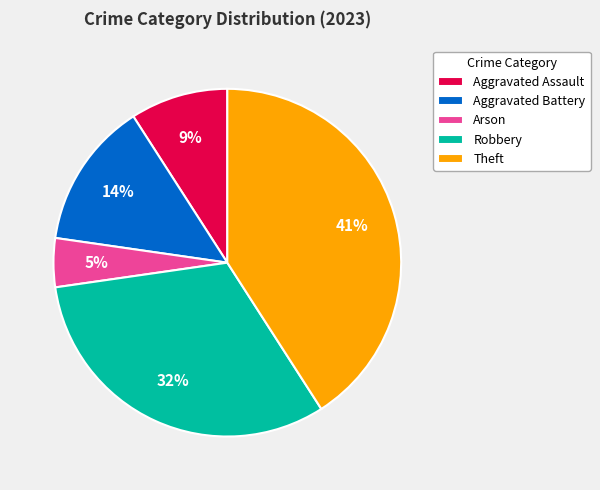

Does Aggravated Battery represent more than half of the total?

No